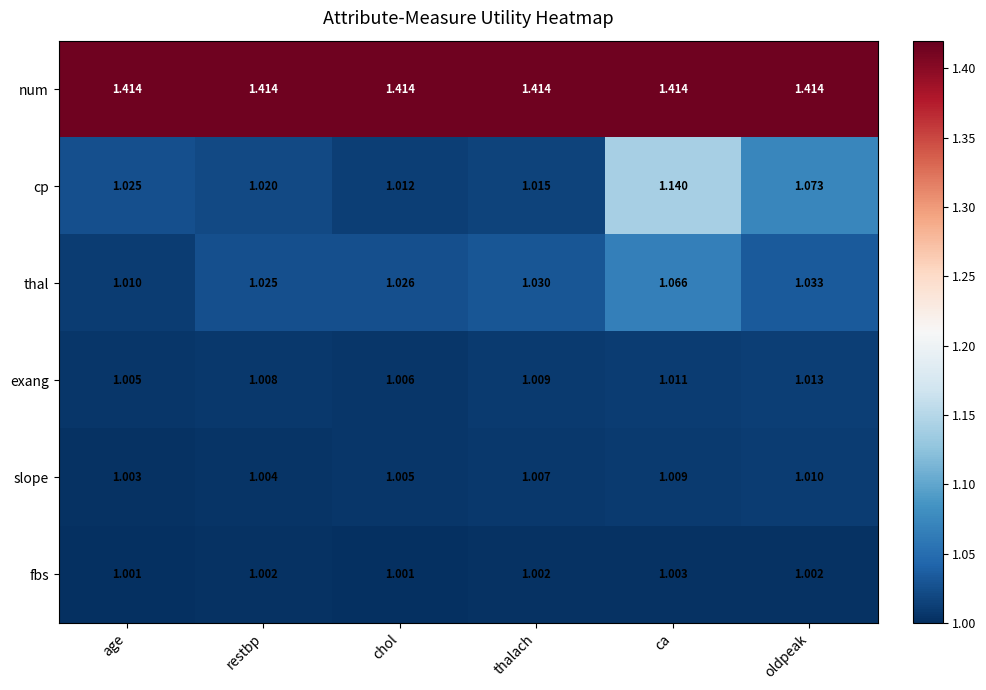

At which label does slope reach its peak?

oldpeak